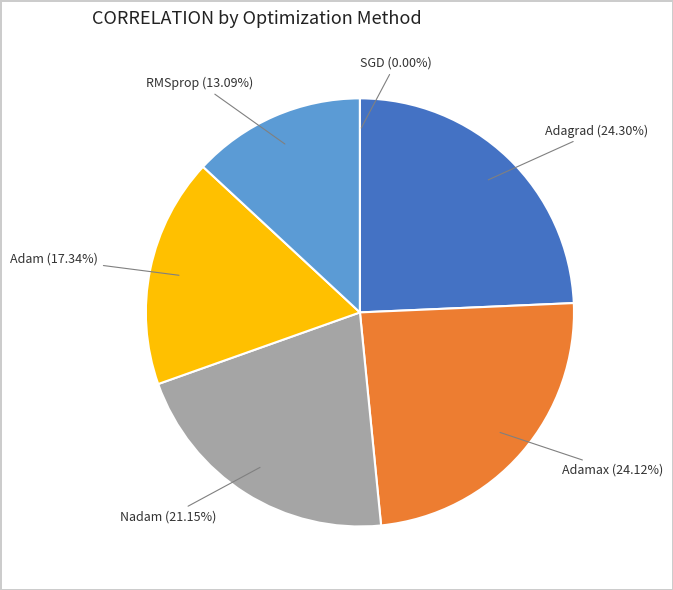

Is the sum of Nadam and Adam greater than half?

No